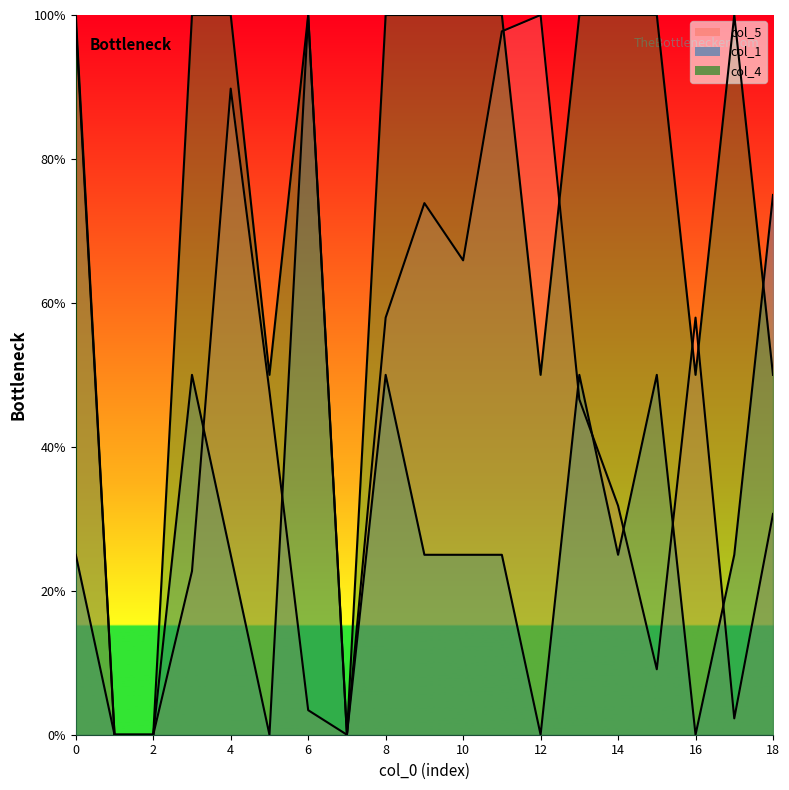

What is the total value across all series at 12?

150.0